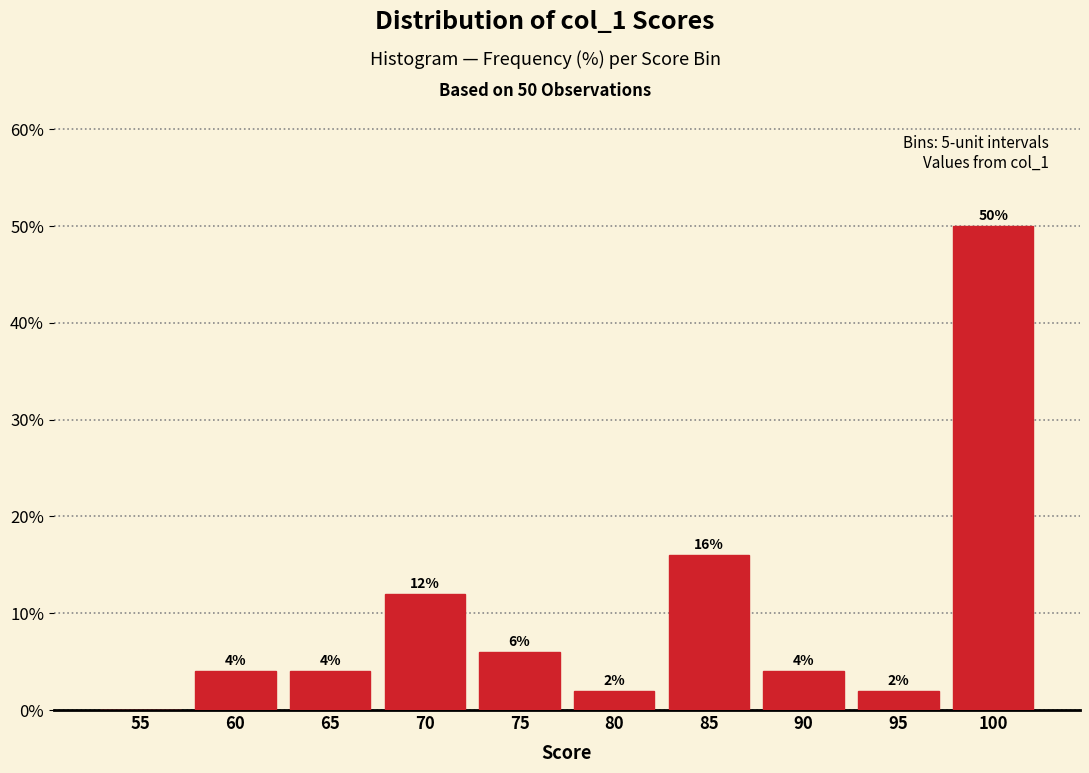

Reading right to left, list all the values displayed in this chart.

100=50	95=2	90=4	85=16	80=2	75=6	70=12	65=4	60=4	55=0